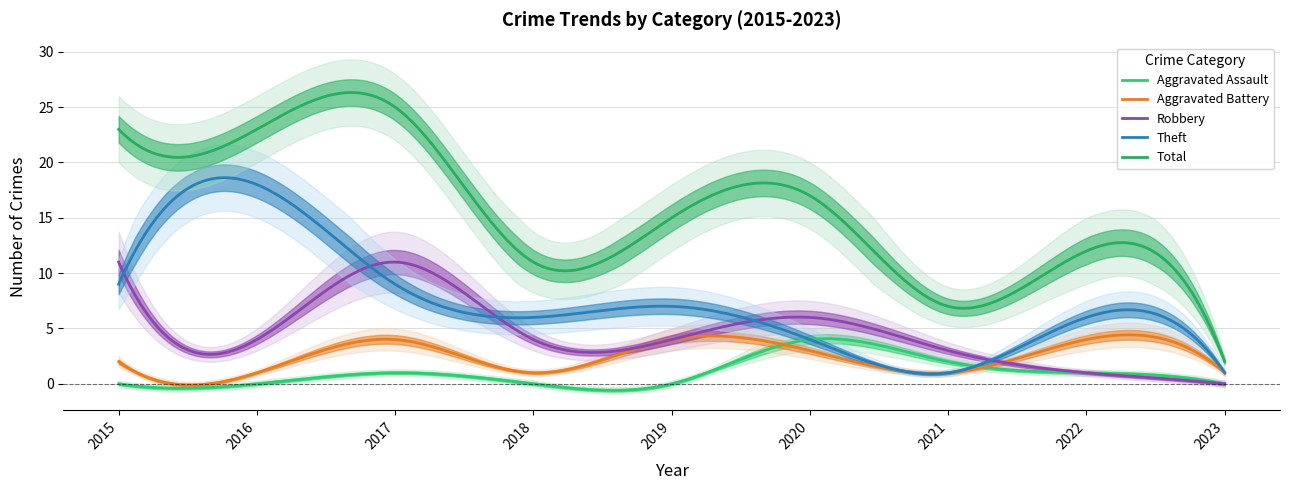

List the labels in order of Total value, largest first.

2017, 2015, 2016, 2020, 2019, 2022, 2018, 2021, 2023